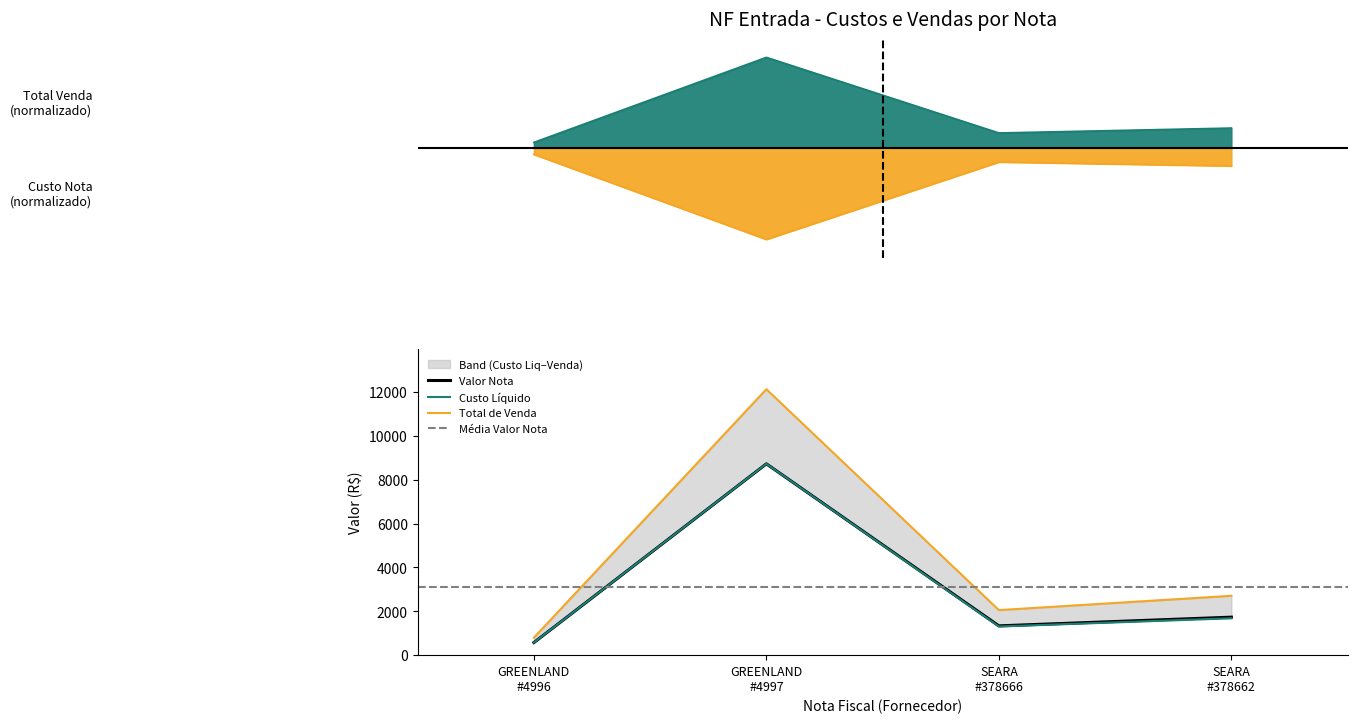

What is the maximum value for Valor Nota?

8726.2